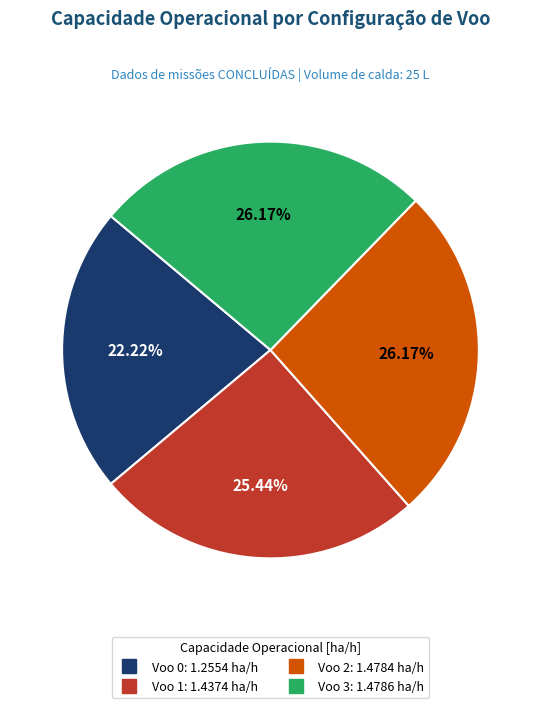

To the nearest percent, what percentage of the pie is Voo 0?

22%